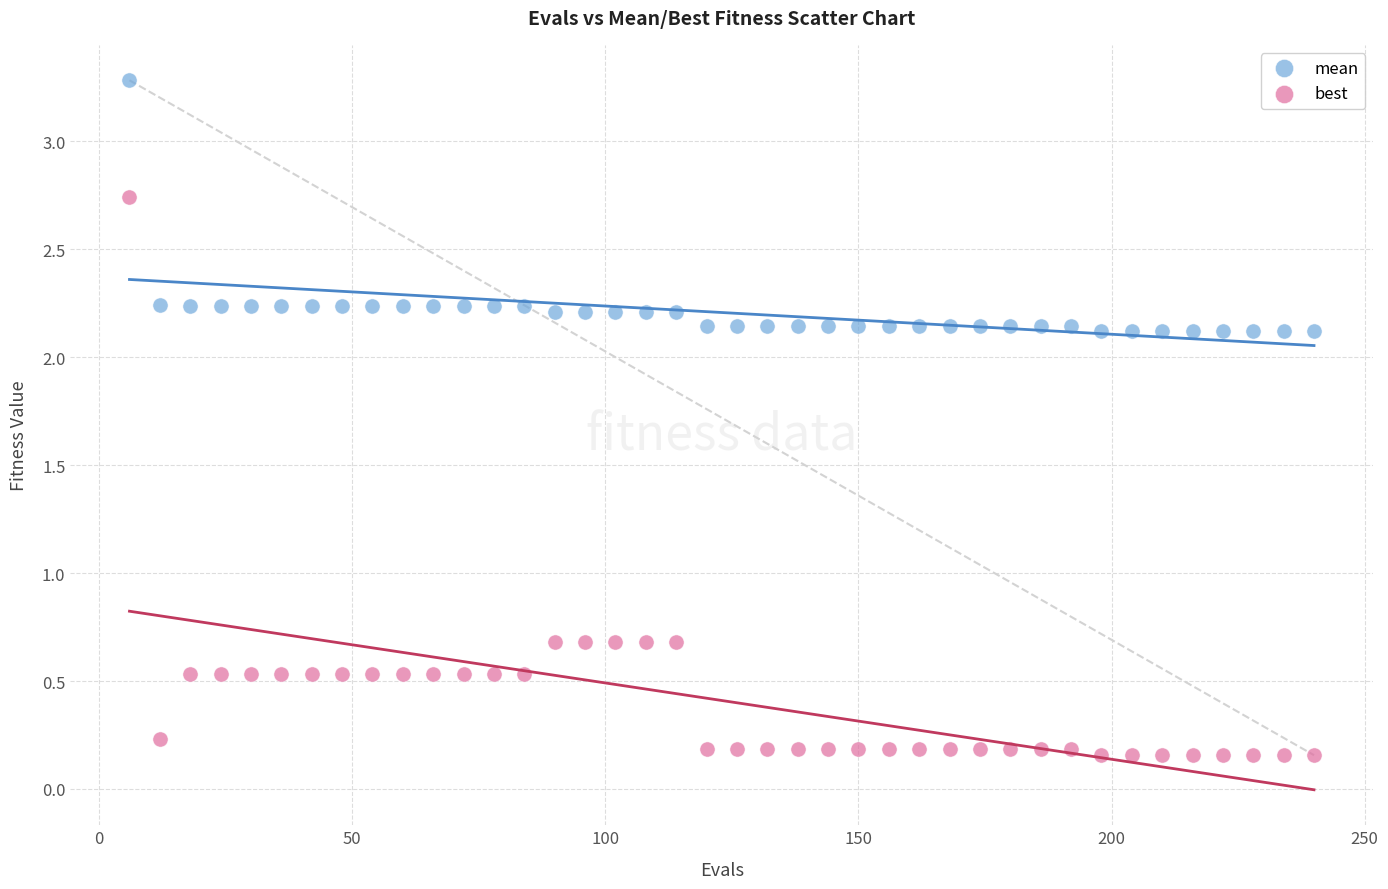

Across all data points, what is the range of Y values (max minus min)?

3.1